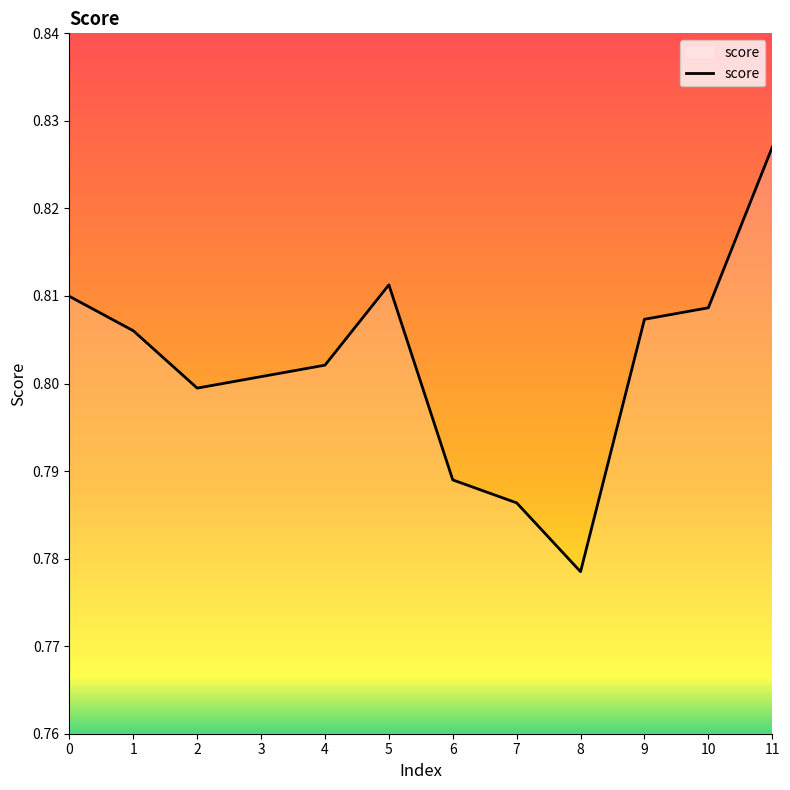

How many lines are shown in the chart?

1